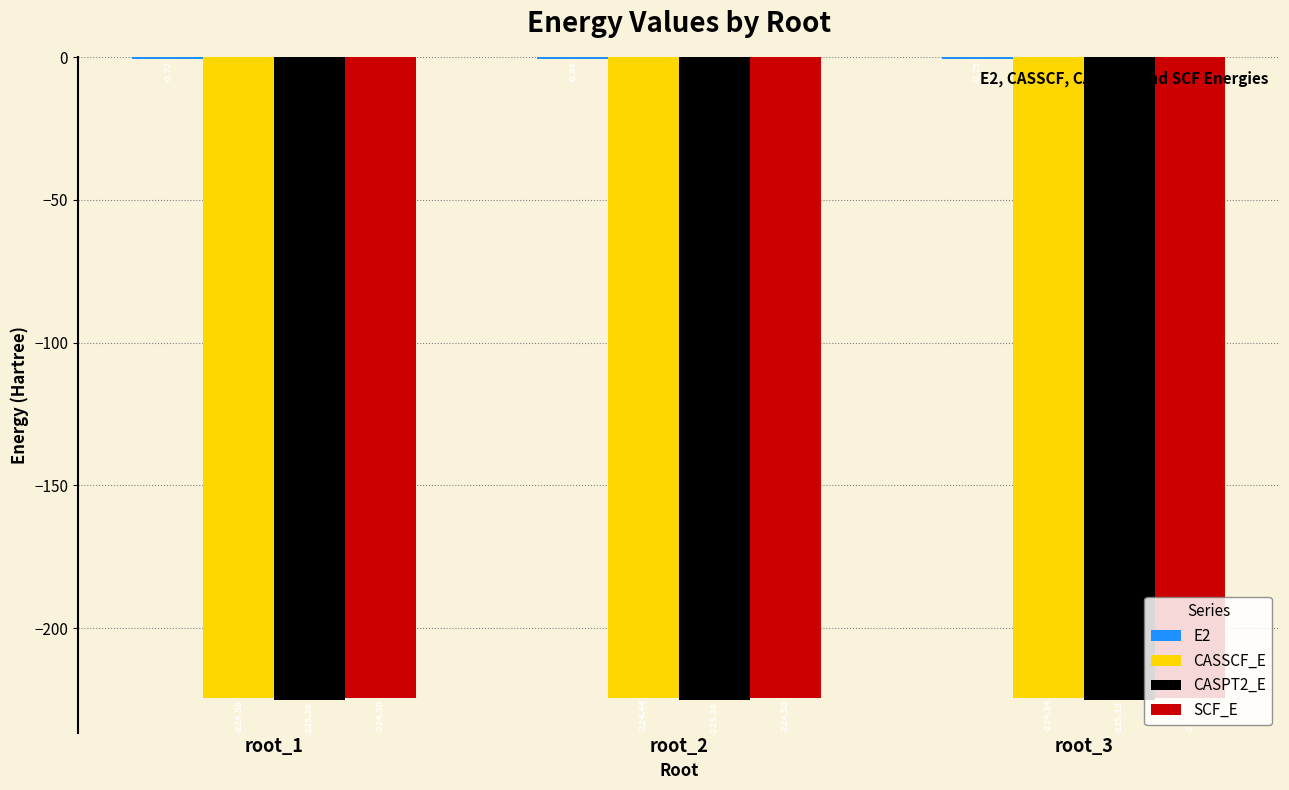

What is the value of the CASSCF_E bar at the 1st from the left?

-224.6